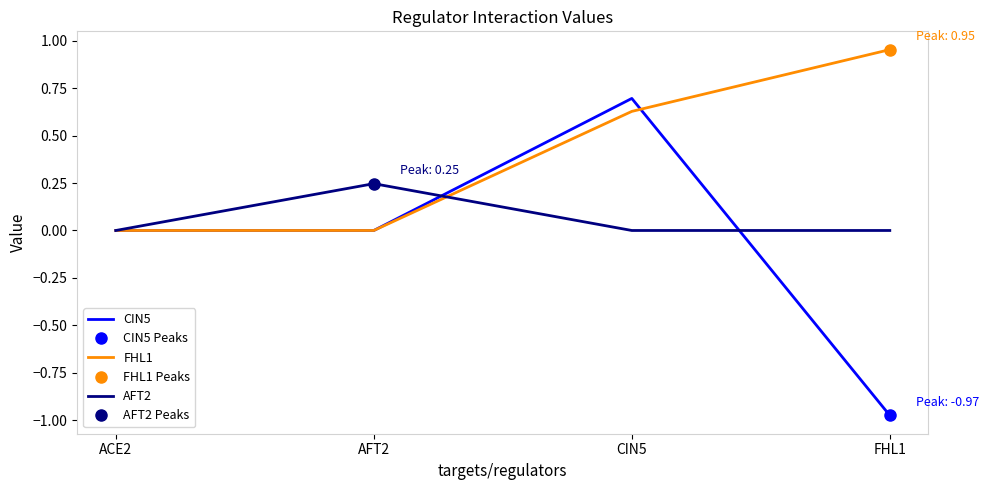

What is the label of the 1st point from the right?

FHL1